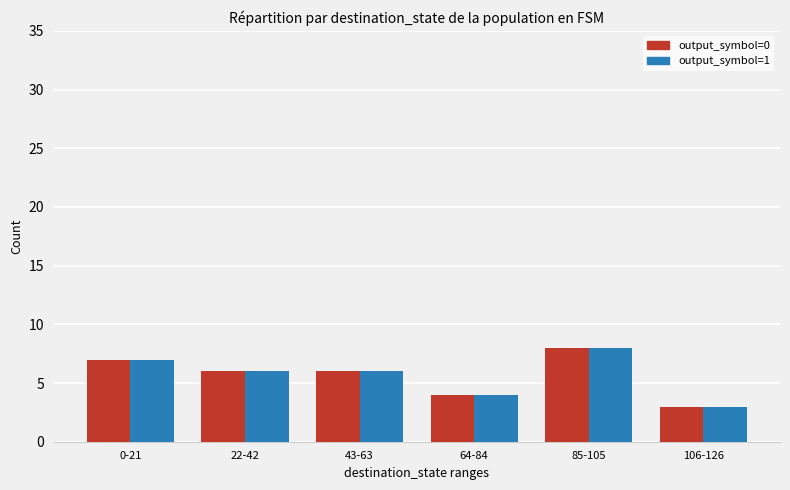

How many data points does each series have?

6